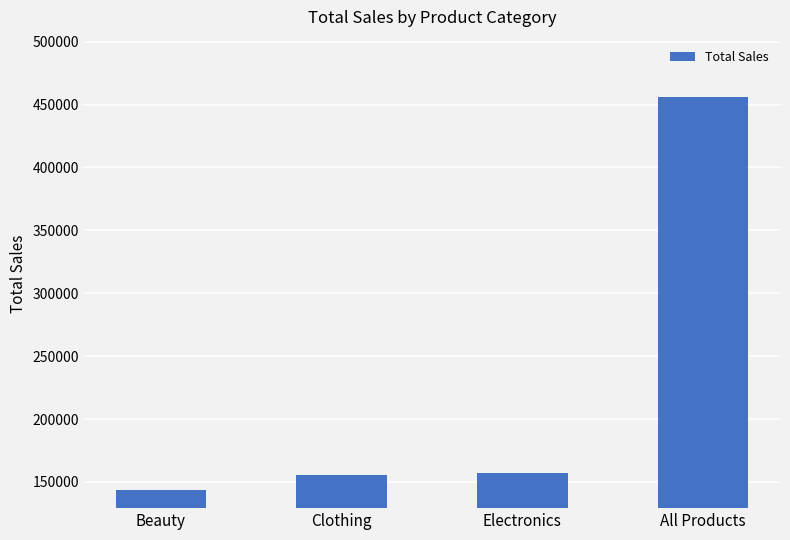

How many values are below 156905?

2